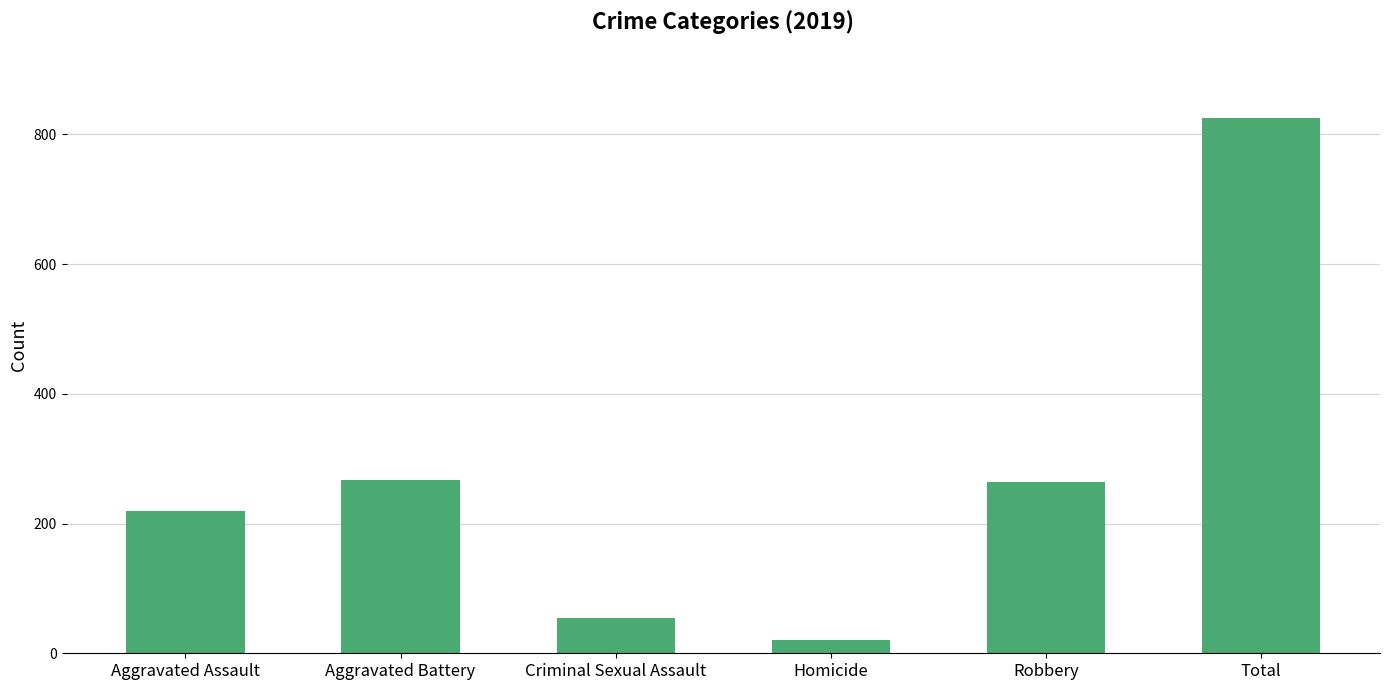

What is the difference between the maximum and minimum values?

805